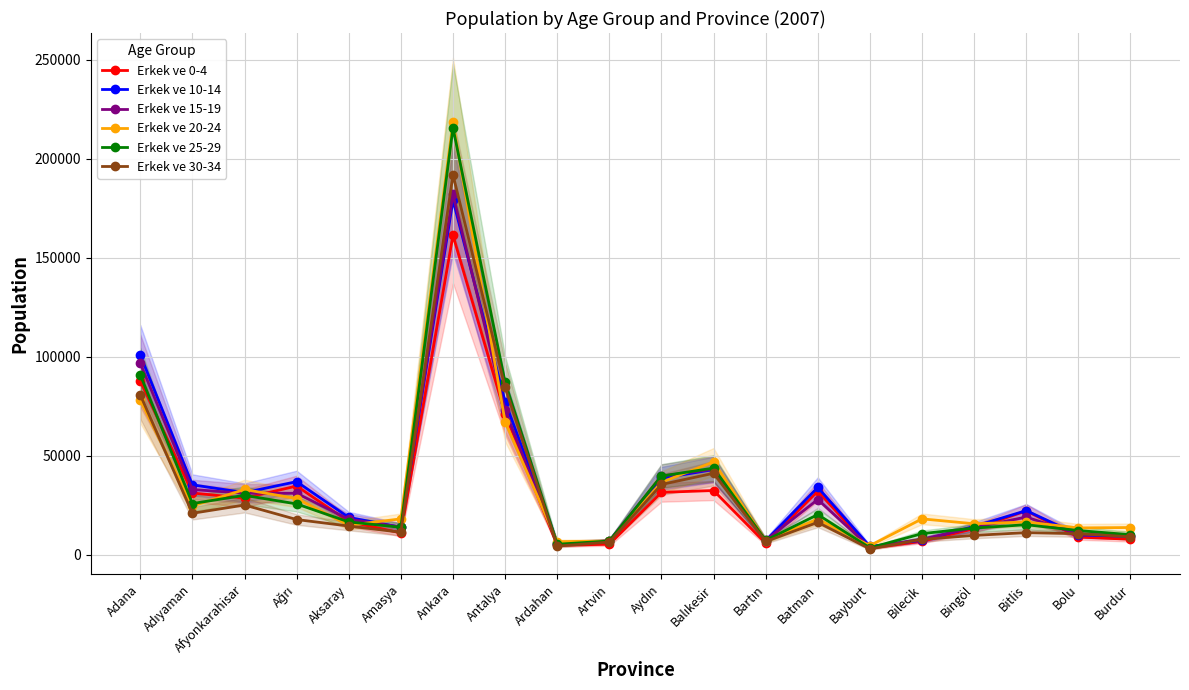

At which category does Erkek ve 30-34 reach its first local peak?

Afyonkarahisar